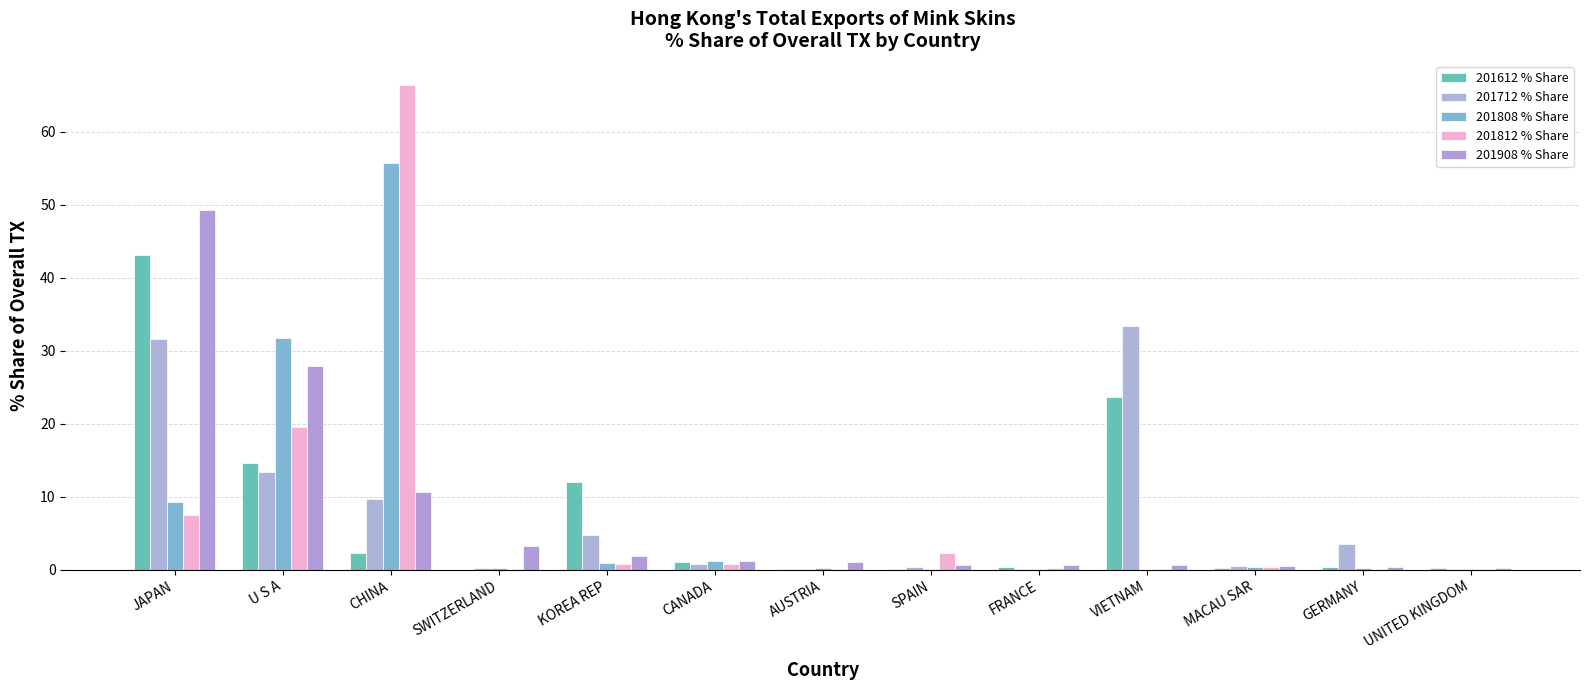

What is the sum of the 201808 % Share values at CANADA and JAPAN?

10.4